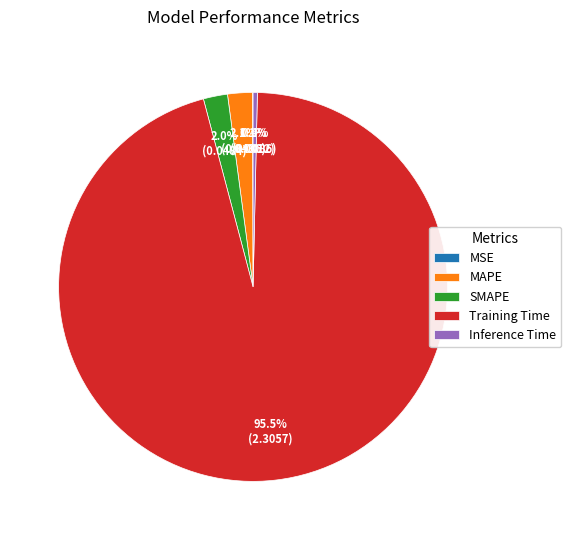

Which category has the biggest portion of the pie?

Training Time